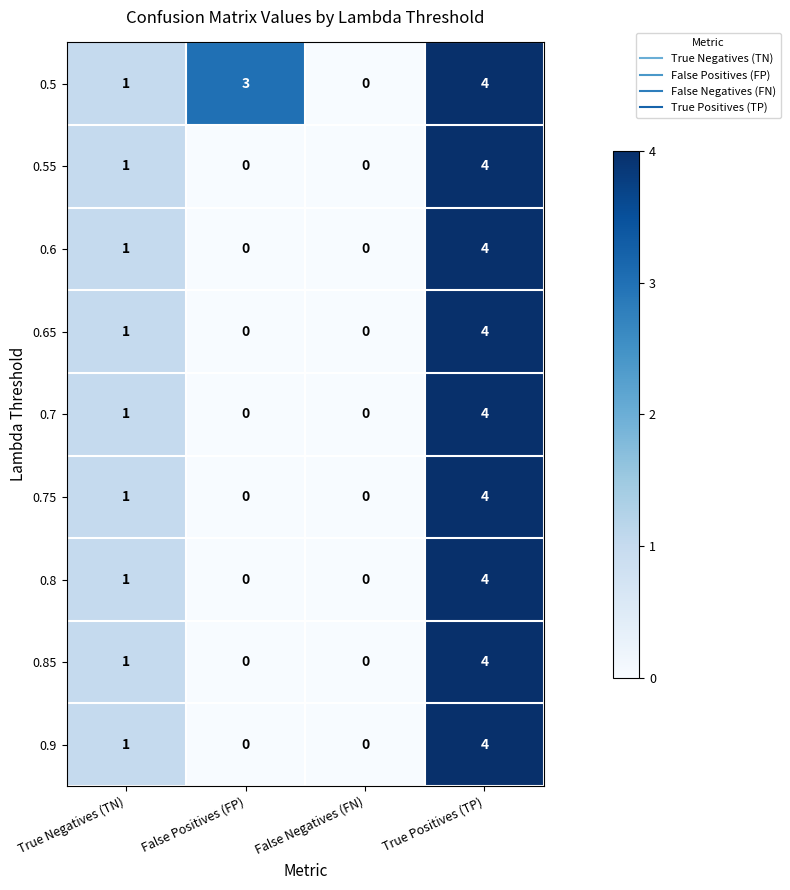

Which series changed the most between False Positives (FP) and False Negatives (FN)?

0.5